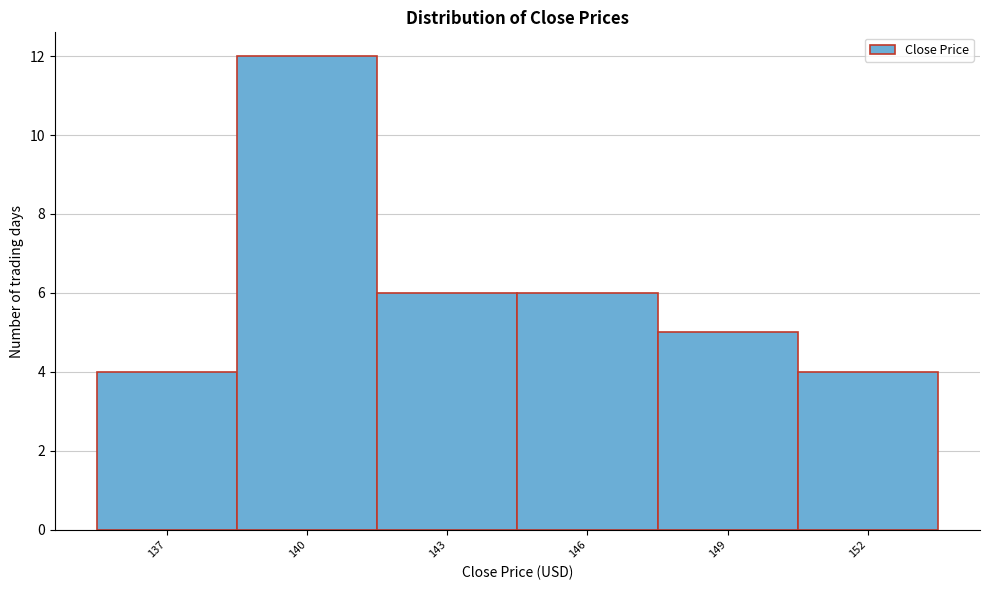

Reading left to right, extract all data points from this chart.

137=4	140=12	143=6	146=6	149=5	152=4